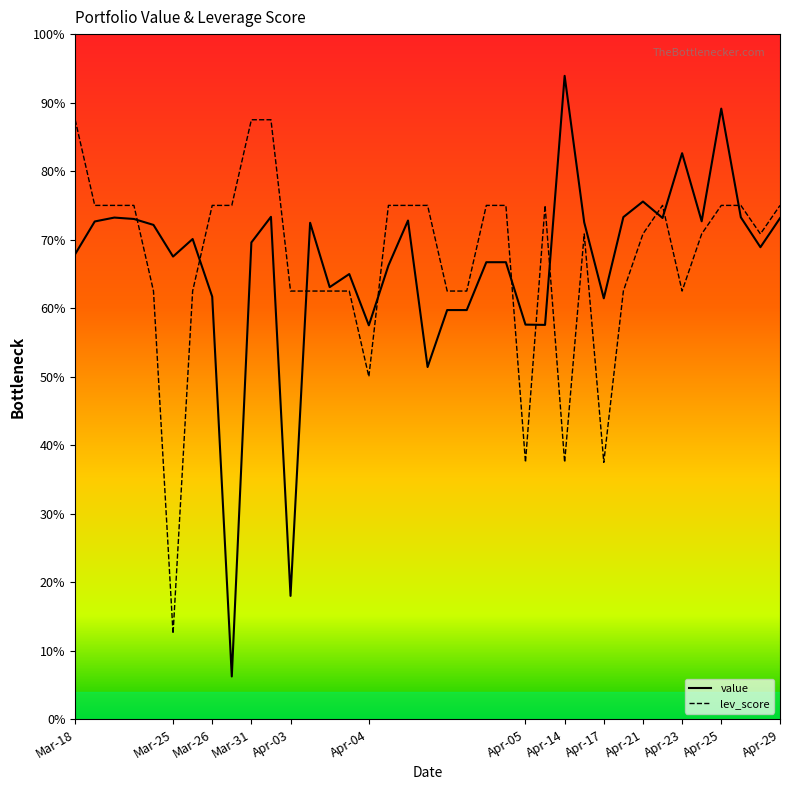

Does the chart have visible grid lines?

No